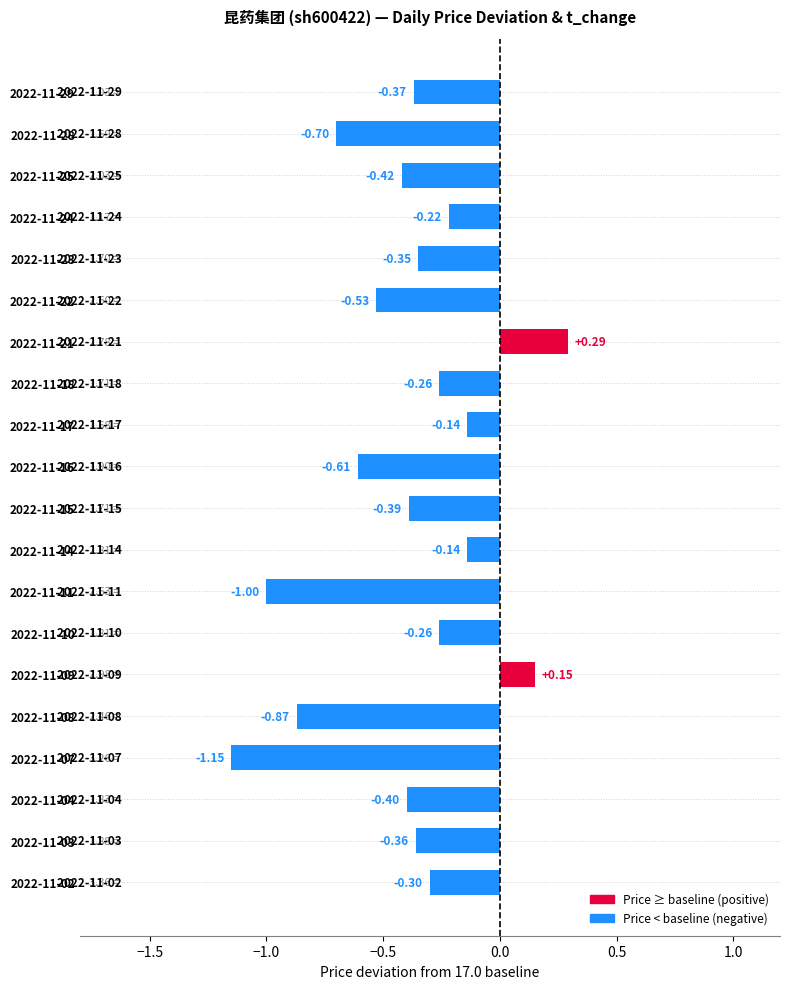

How many positive values are there?

2